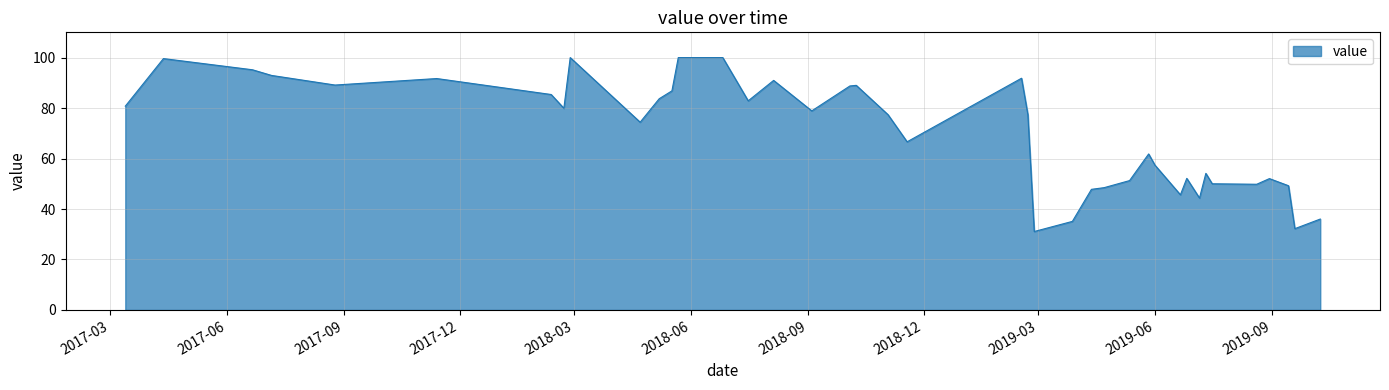

True or false: the data has more than 0 interior local peaks.

True